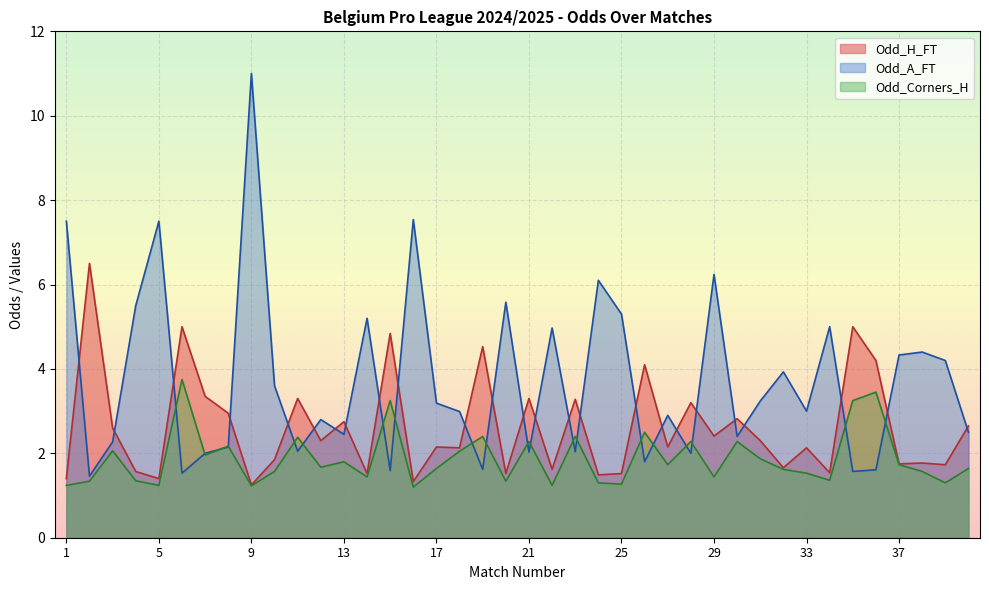

What is the difference between the Odd_A_FT values at 37 and 21?

2.3